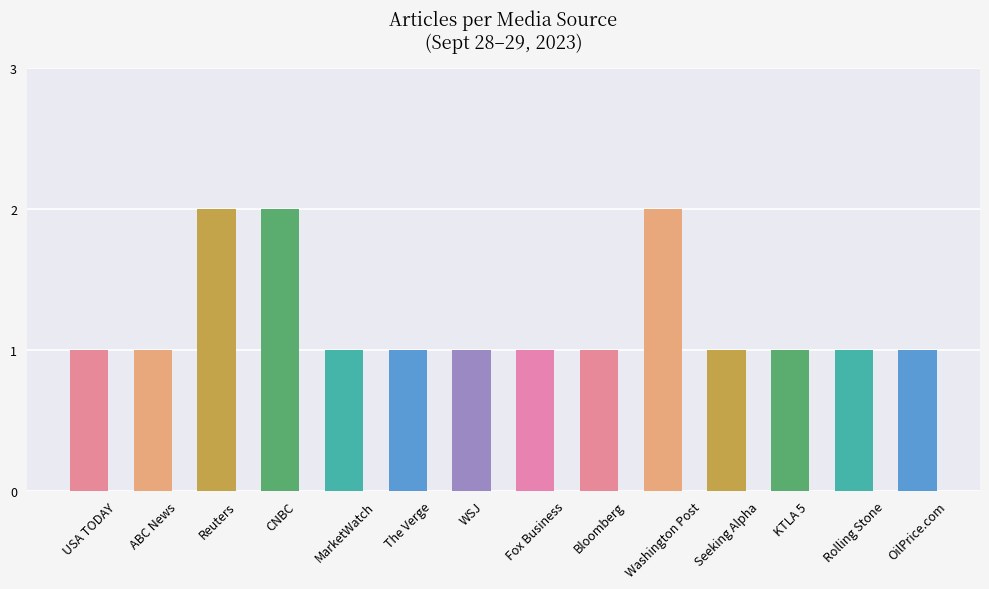

What is the average value?

1